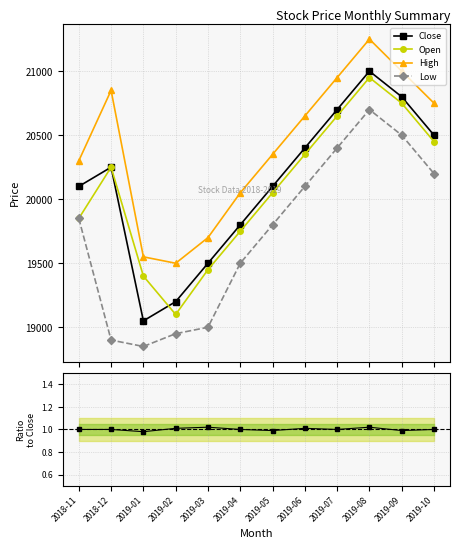

At which category does Open reach its first local peak?

2018-12